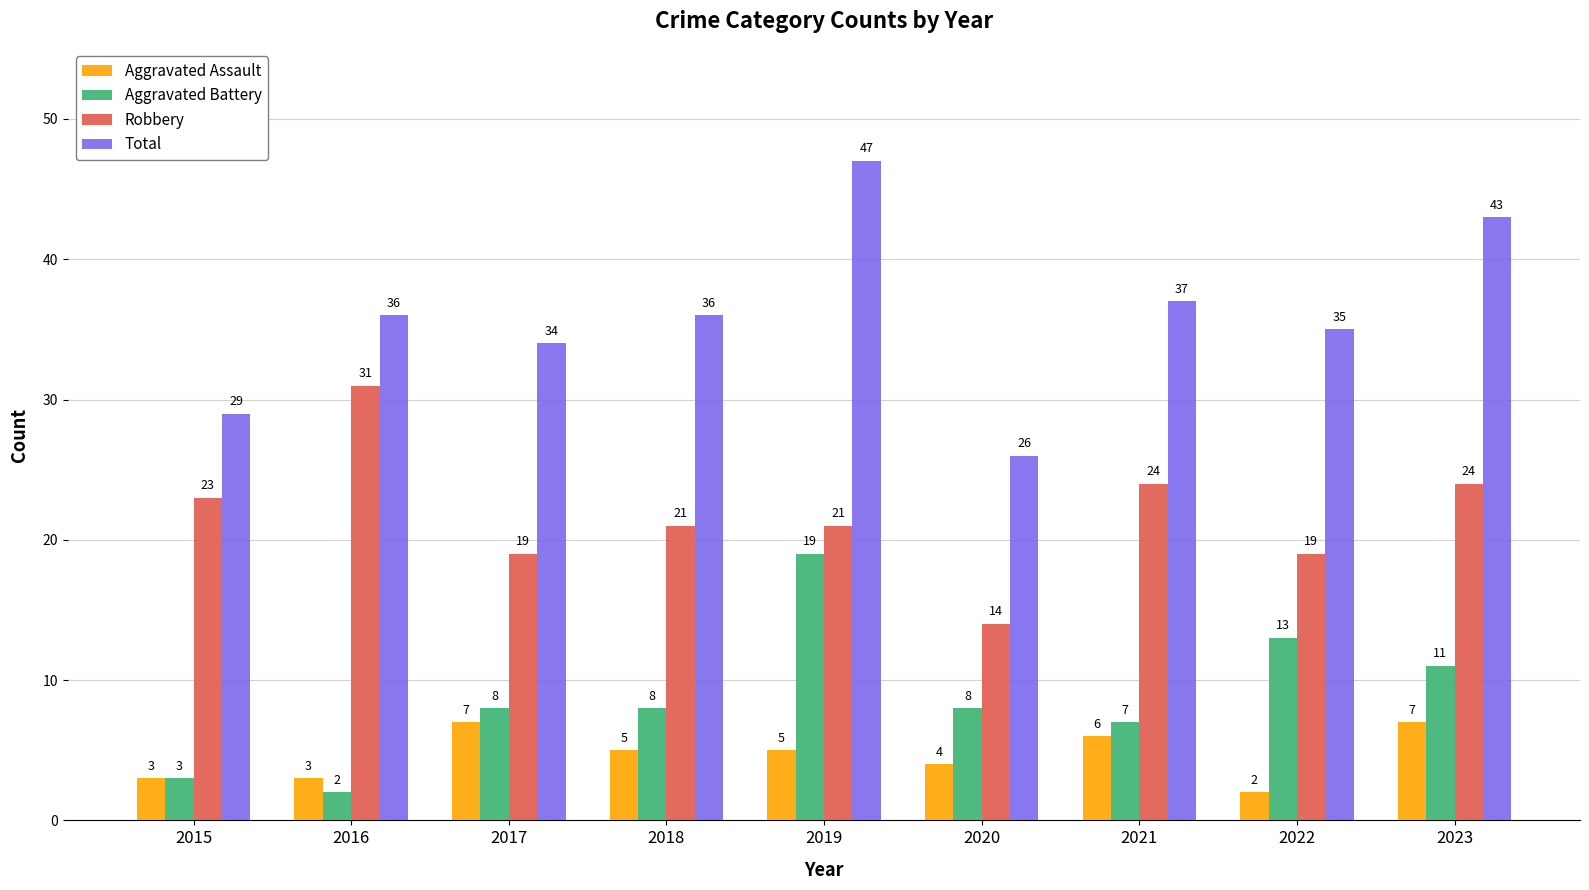

What is the average value of the Total series?

36